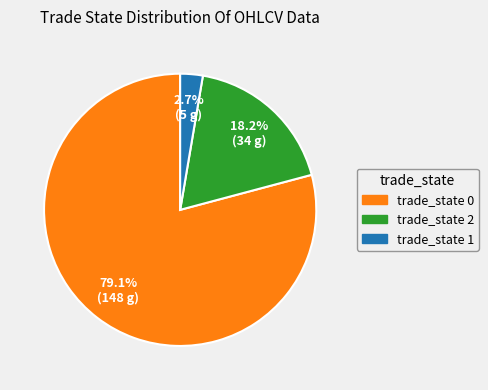

Is there a majority slice in this chart?

Yes